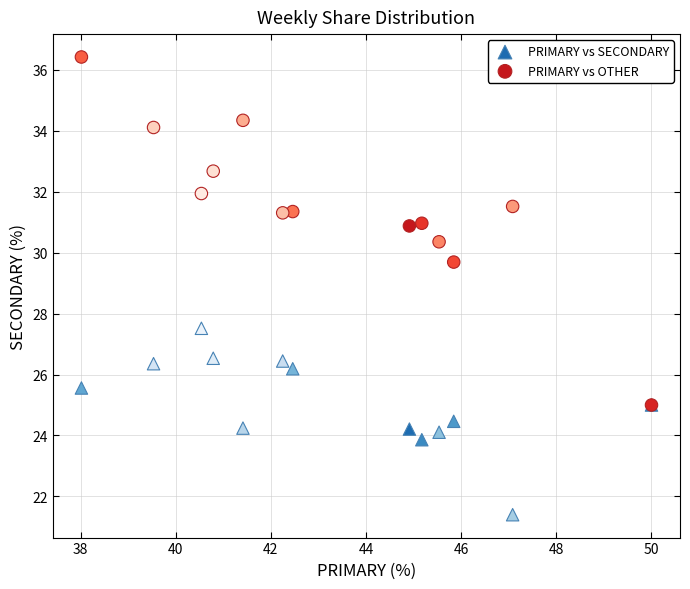

Across all series, what Y value is closest to 28?

27.5